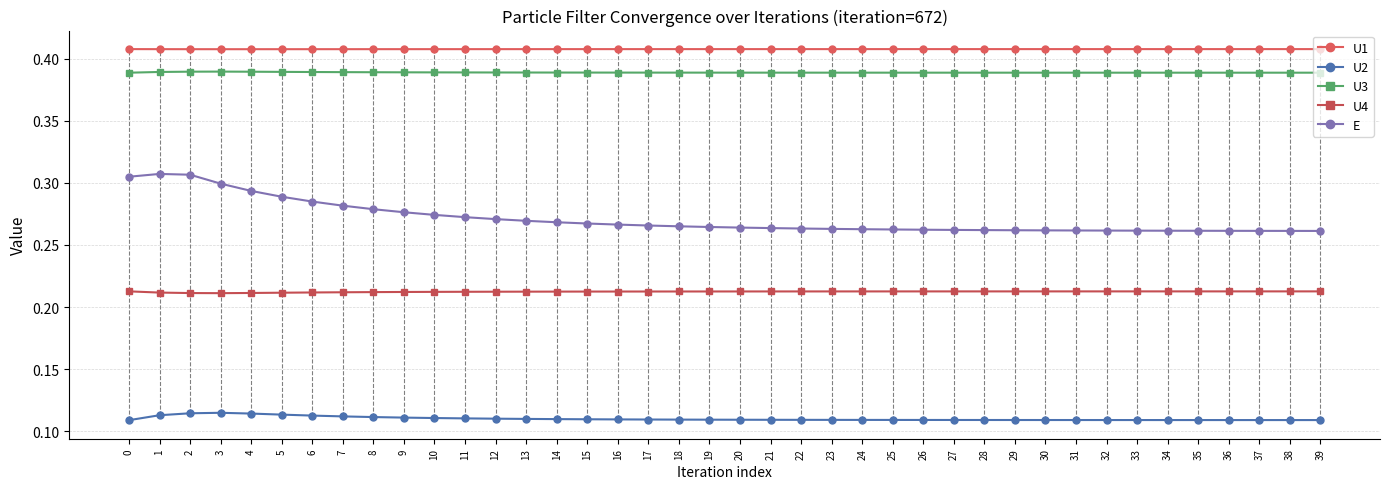

True or false: E and U1 cross at least once.

False